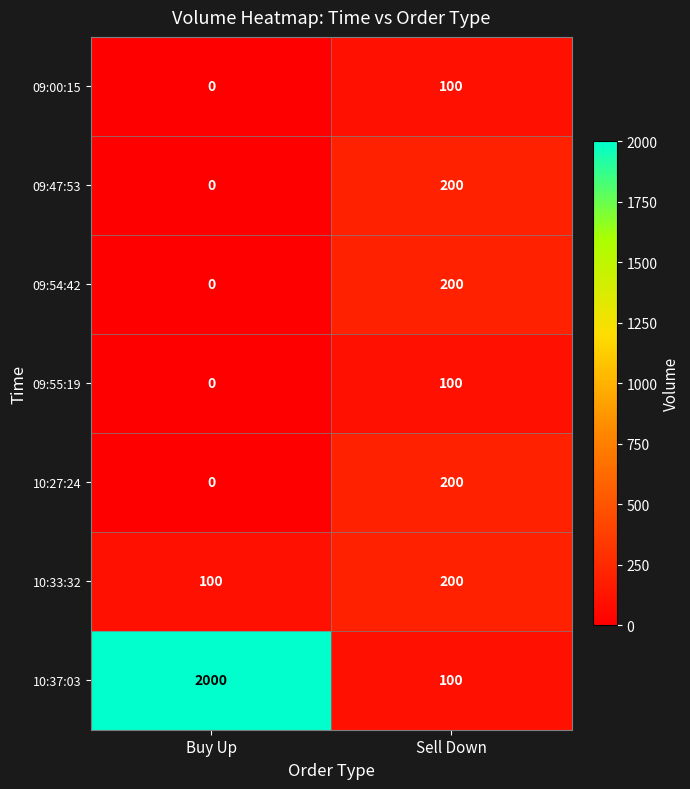

Rank the categories by 09:00:15 value from lowest to highest.

Buy Up, Sell Down